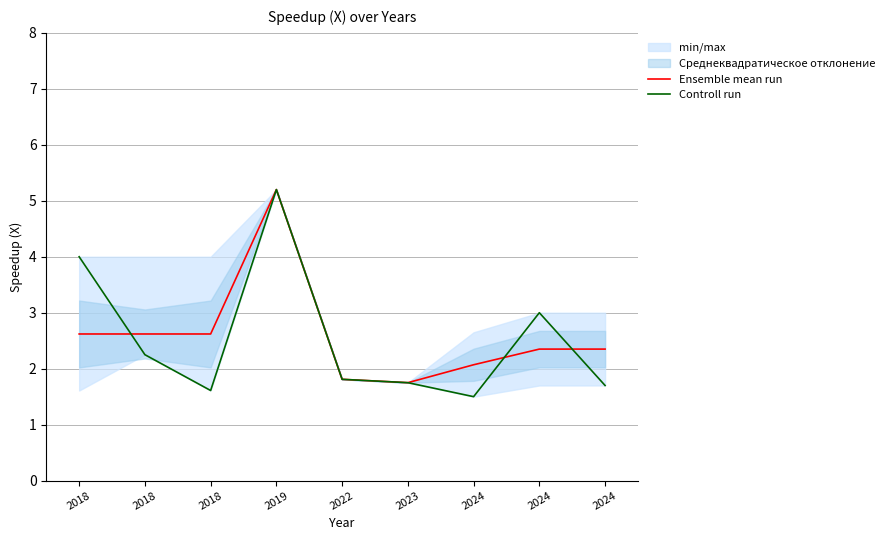

Reading left to right, what are all the values shown in this chart?

Ensemble mean run: 2.6	2.6	2.6	5.2	1.8	1.8	2.1	2.4	2.4
Controll run: 4.0	2.2	1.6	5.2	1.8	1.8	1.5	3.0	1.7